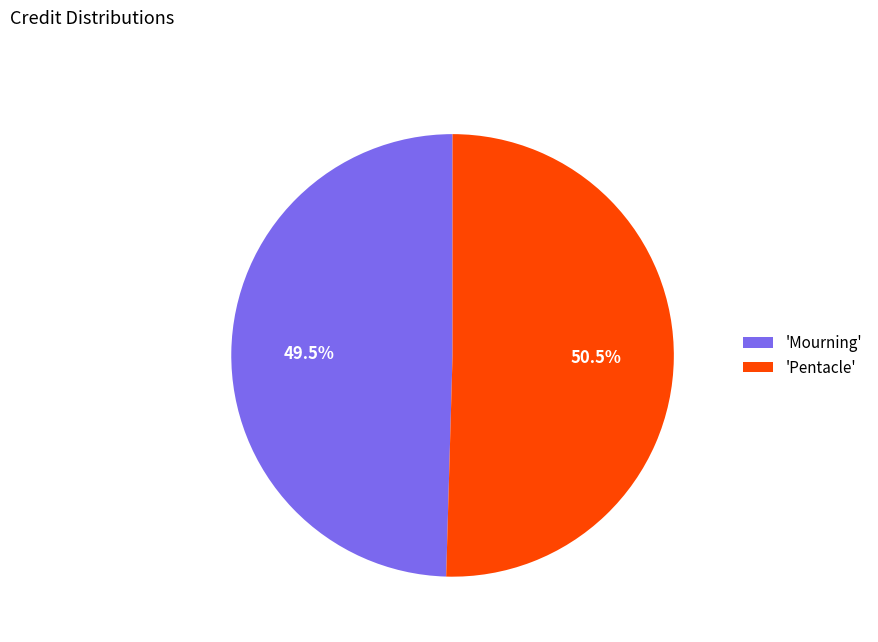

Count the number of slices in the pie.

2